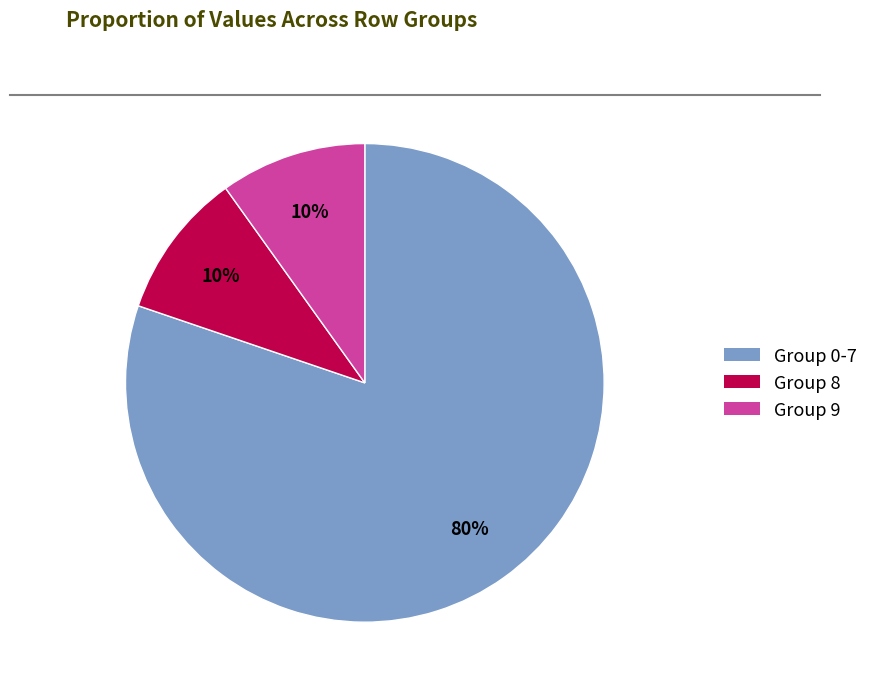

Is the sum of Group 8 and Group 9 greater than half?

No